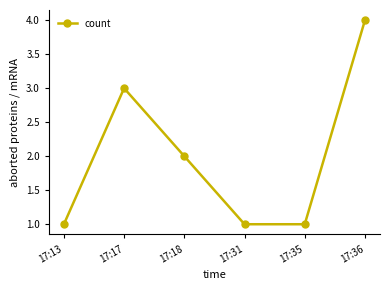

True or false: the data shows 3 at 17:17.

True